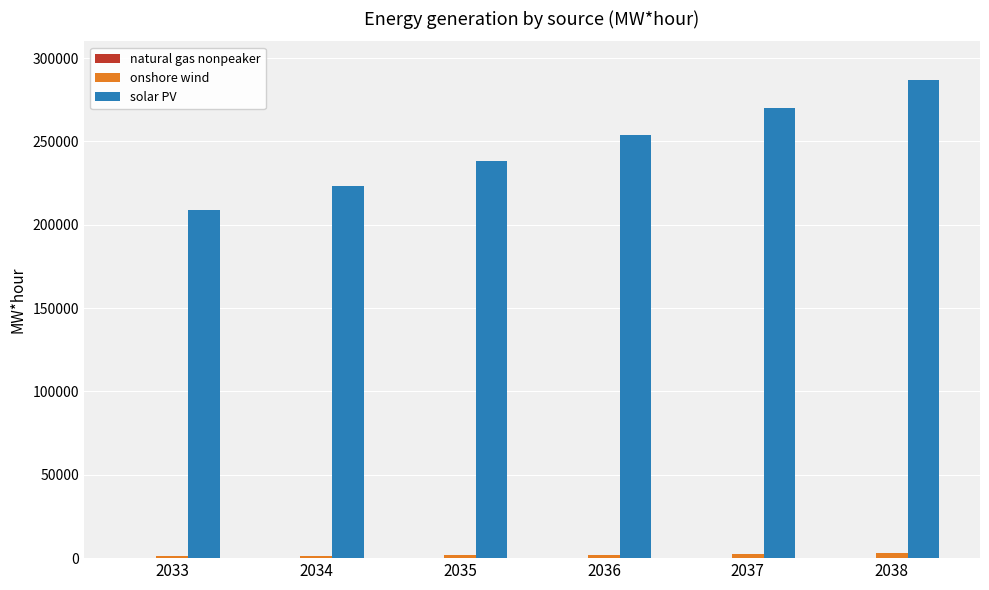

Between 2035 and 2037, which series saw the biggest shift?

solar PV